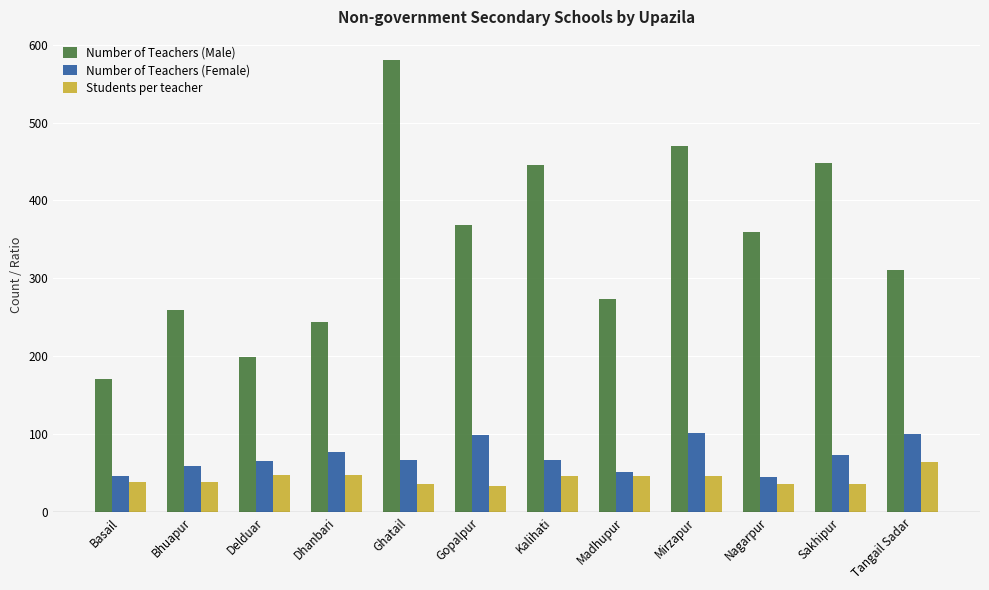

Between Basail and Bhuapur, which series saw the biggest shift?

Number of Teachers (Male)